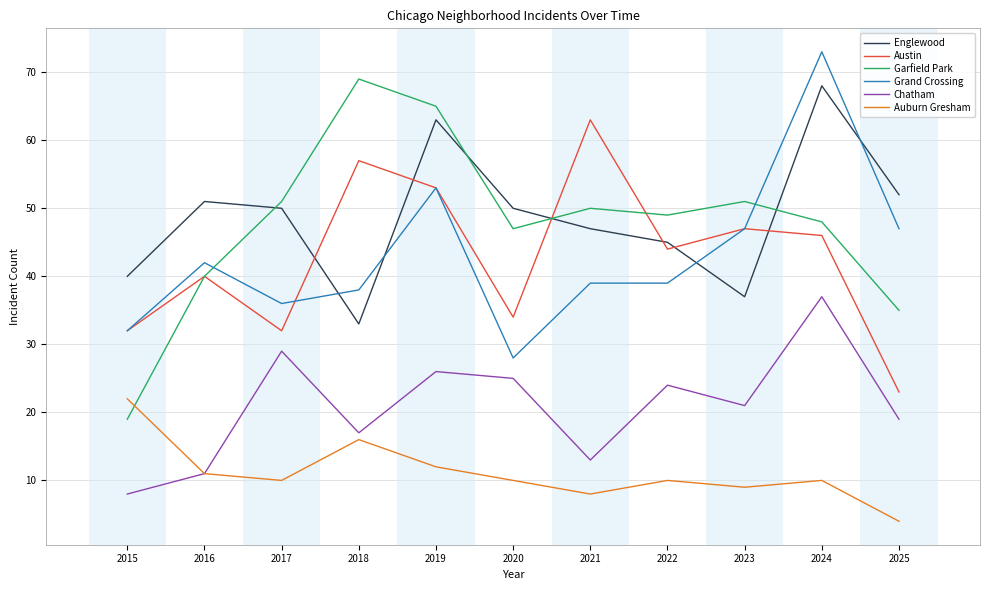

What is the difference between the highest and lowest values at 2019?

53